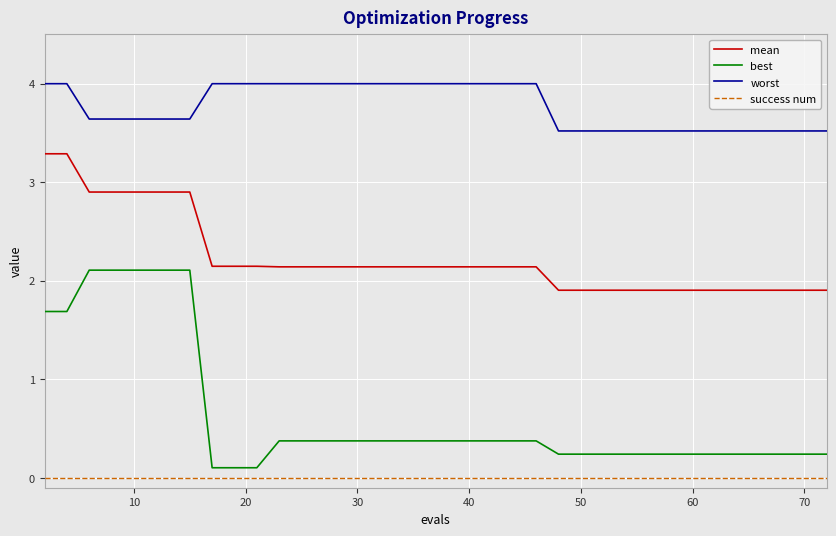

Which series has the largest range (max minus min)?

best